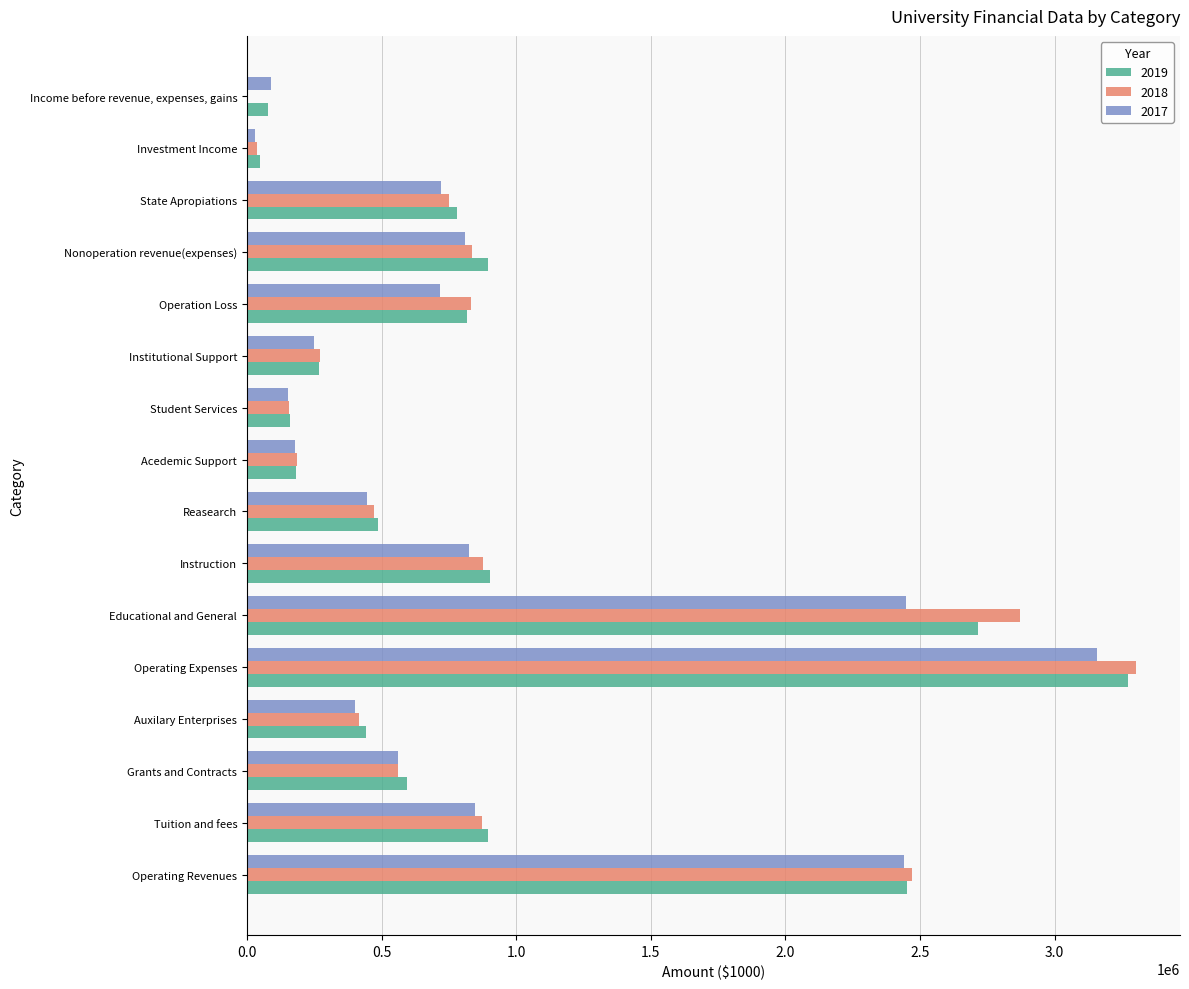

At which category does the chart reach its peak across all series?

Operating Expenses